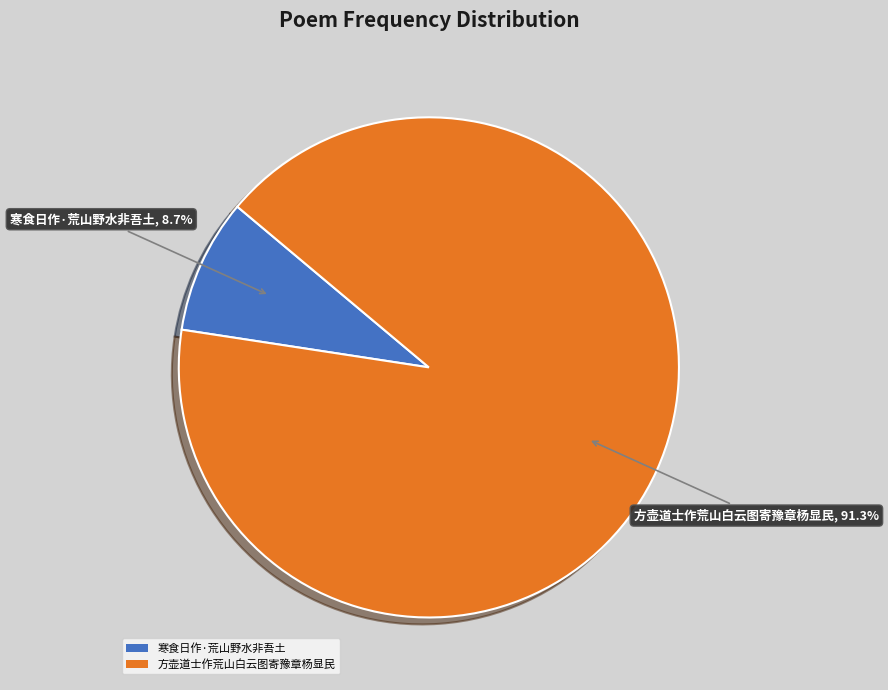

Is there a majority slice in this chart?

Yes